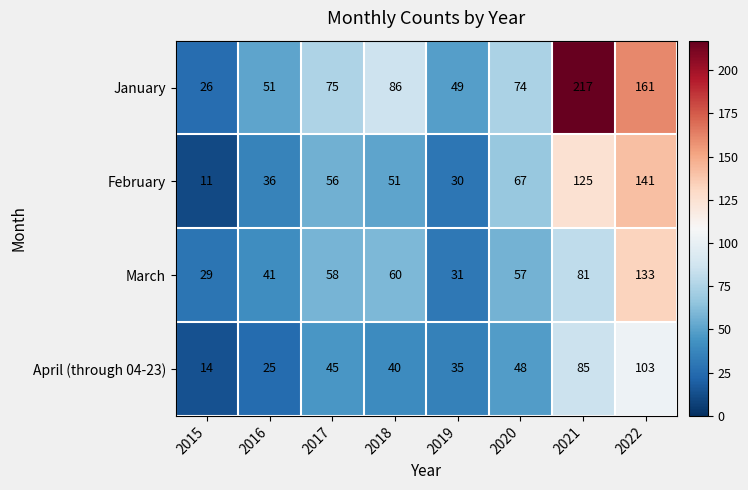

What is the difference between the second highest and minimum values in the January series?

135